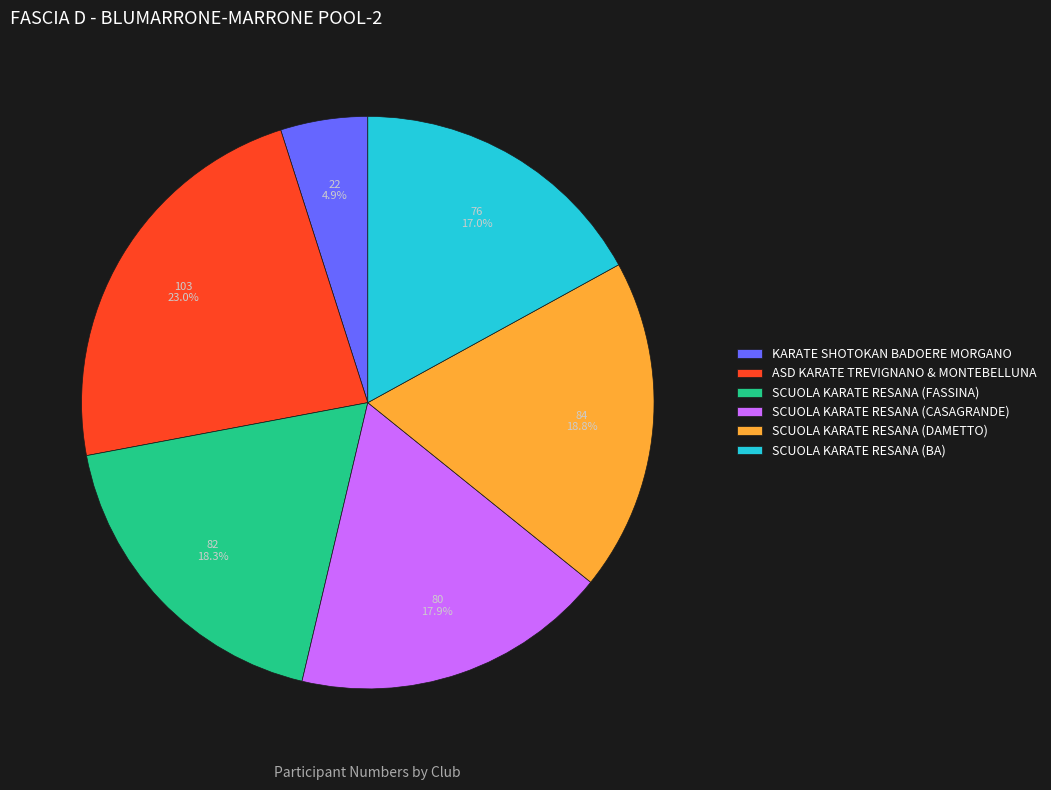

How many segments does this pie chart have?

6